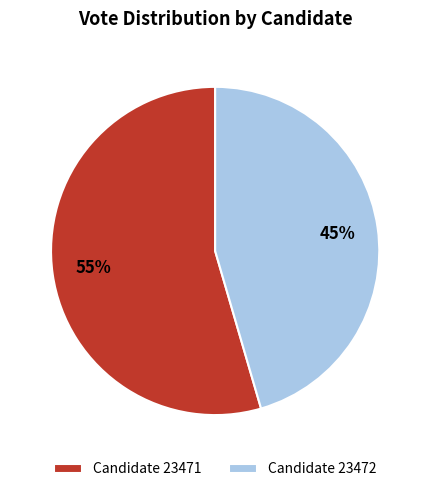

What is the smallest slice in the pie chart?

Candidate 23472